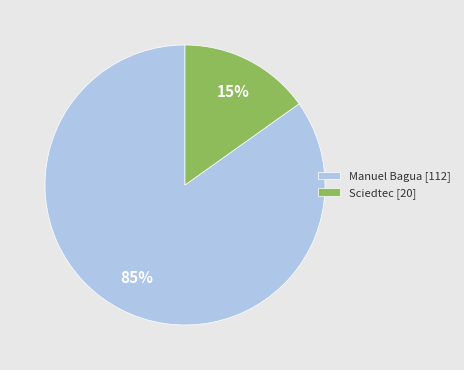

Between Sciedtec and Manuel Bagua, which is larger?

Manuel Bagua